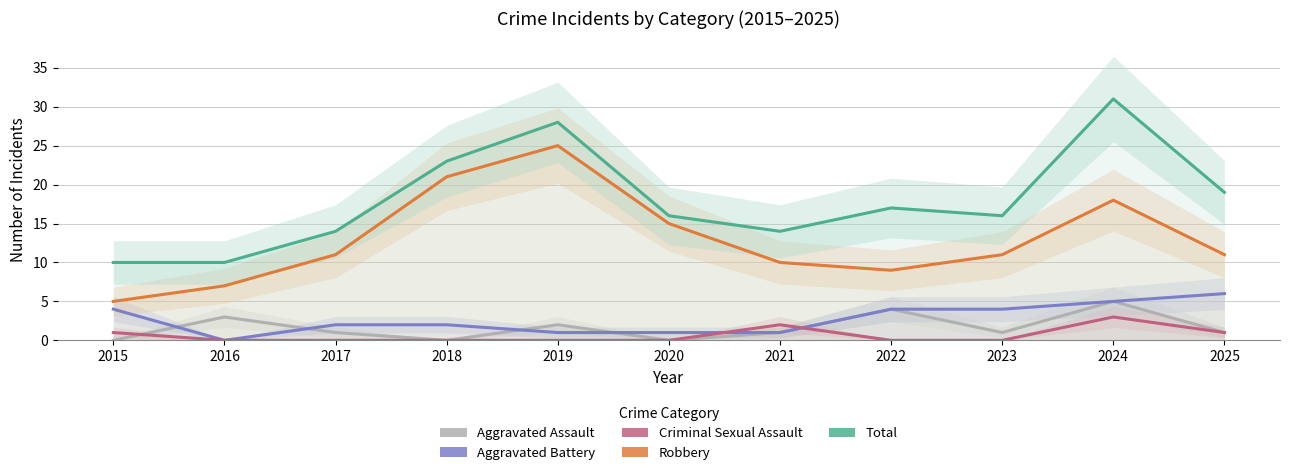

True or false: Aggravated Battery and Total intersect in this chart.

False